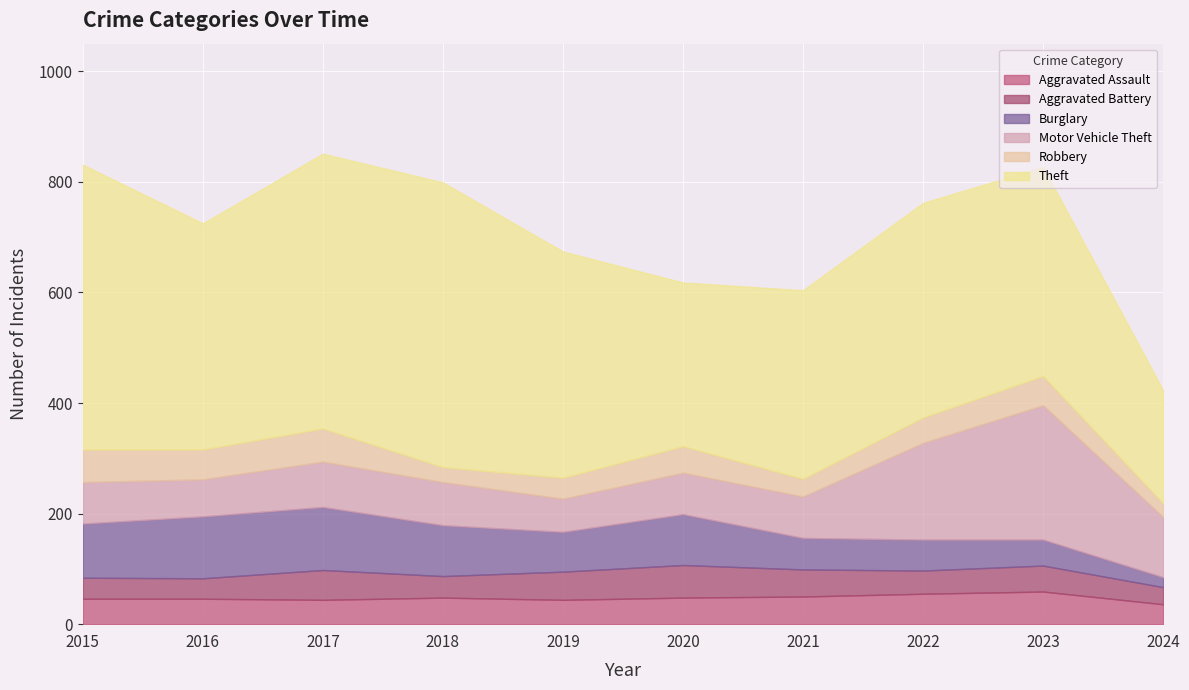

Which series has the widest spread of values?

Theft